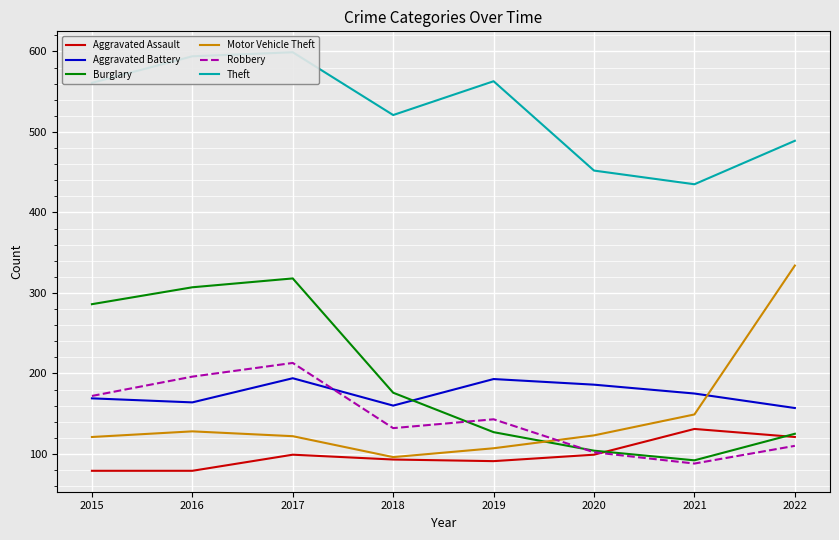

What is the value of the Motor Vehicle Theft point at the 2nd from the left?

128